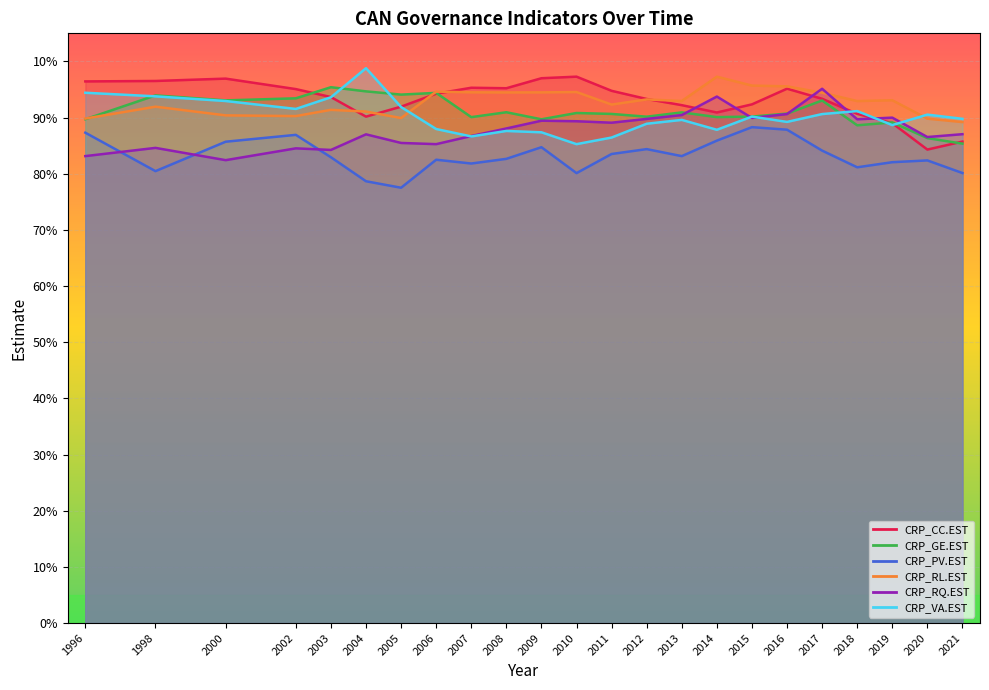

How many CRP_PV.EST values are between 0 and 1?

23